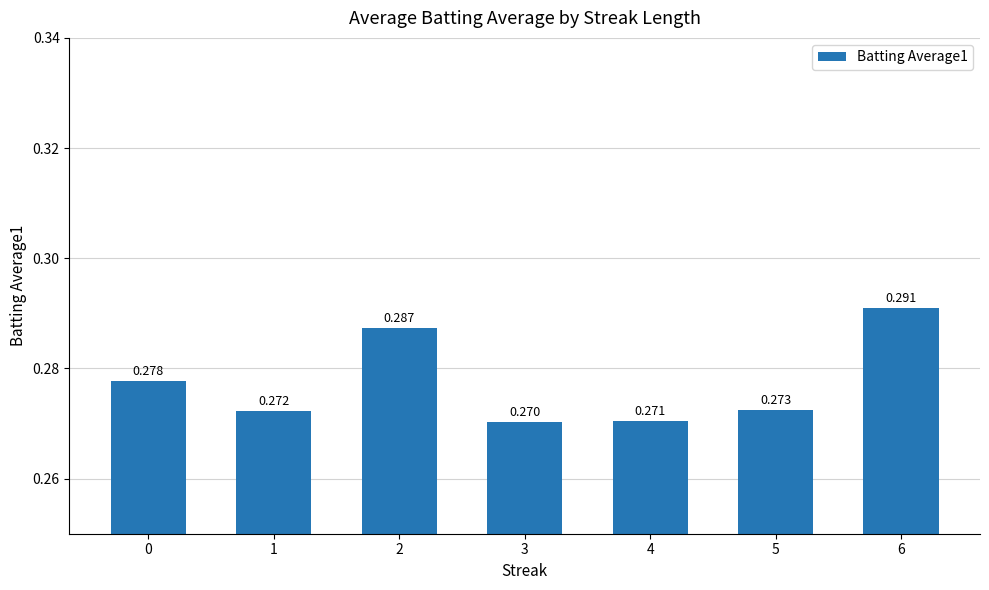

Between 5 and 3, which is larger?

5